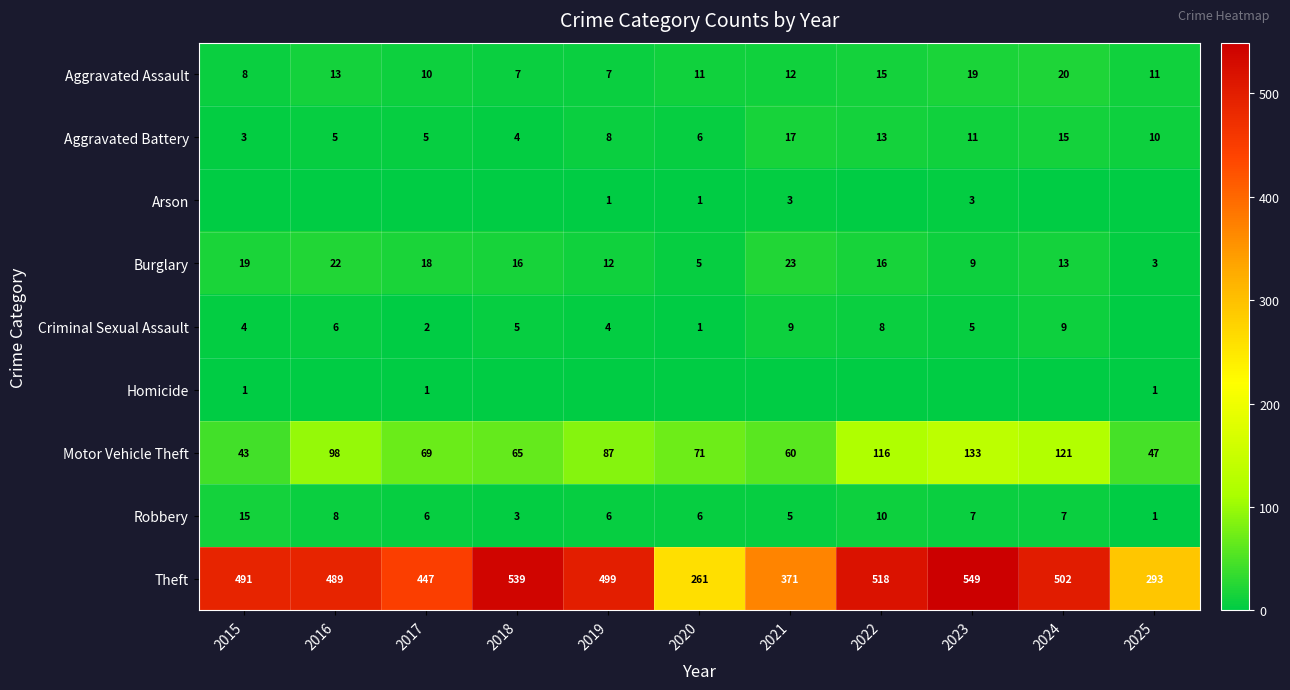

Rank the categories by Motor Vehicle Theft value from highest to lowest.

2023, 2024, 2022, 2016, 2019, 2020, 2017, 2018, 2021, 2025, 2015